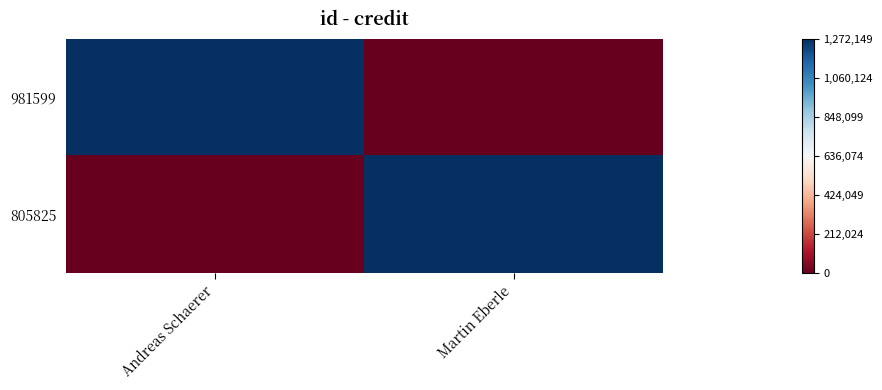

Between Andreas Schaerer and Martin Eberle, which is larger?

Andreas Schaerer